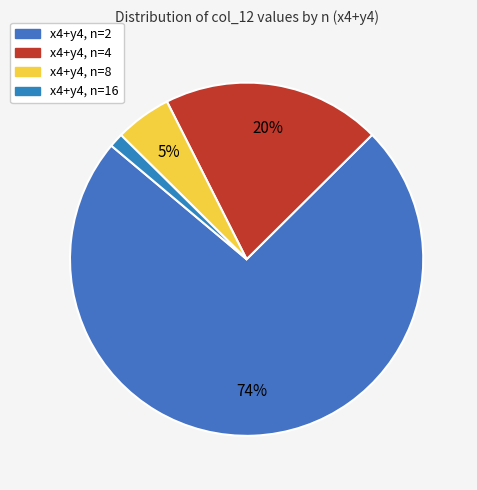

To the nearest percent, what portion does x4+y4, n=2 represent?

74%